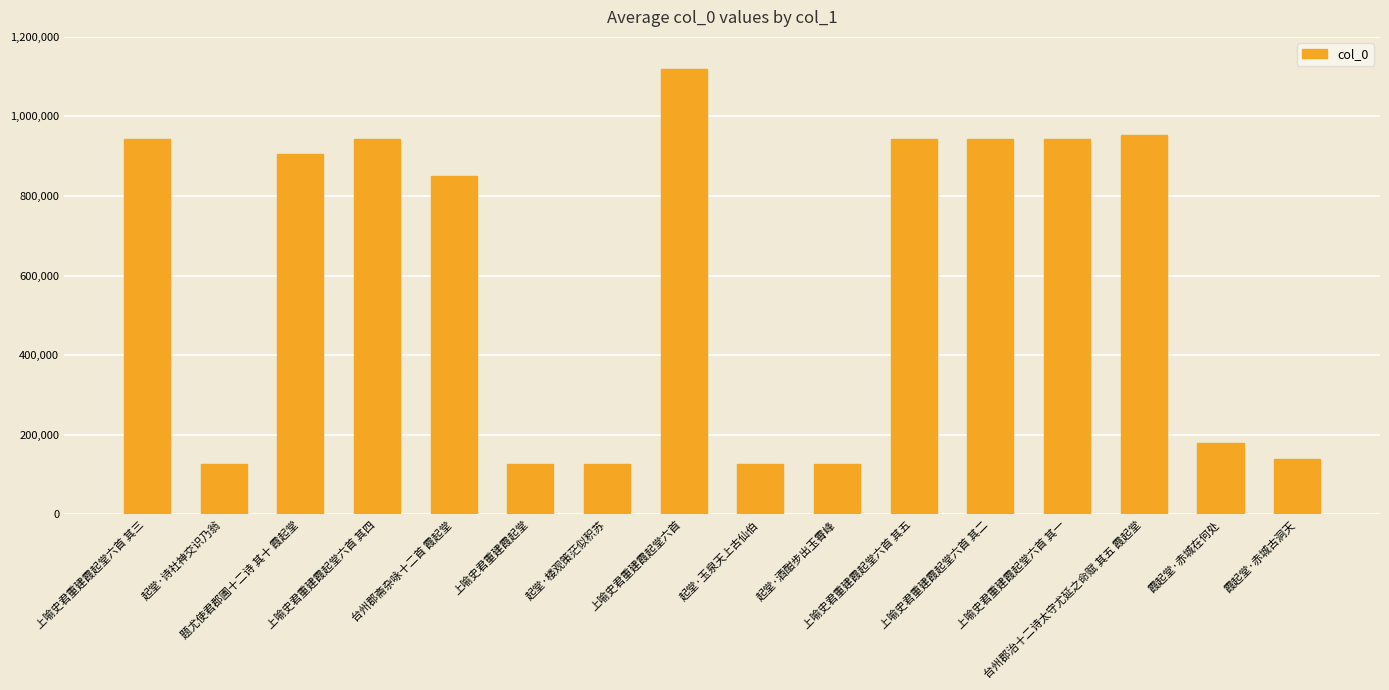

Between 上喻史君重建霞起堂六首 其三 and 台州郡斋杂咏十二首 霞起堂, which is larger?

上喻史君重建霞起堂六首 其三